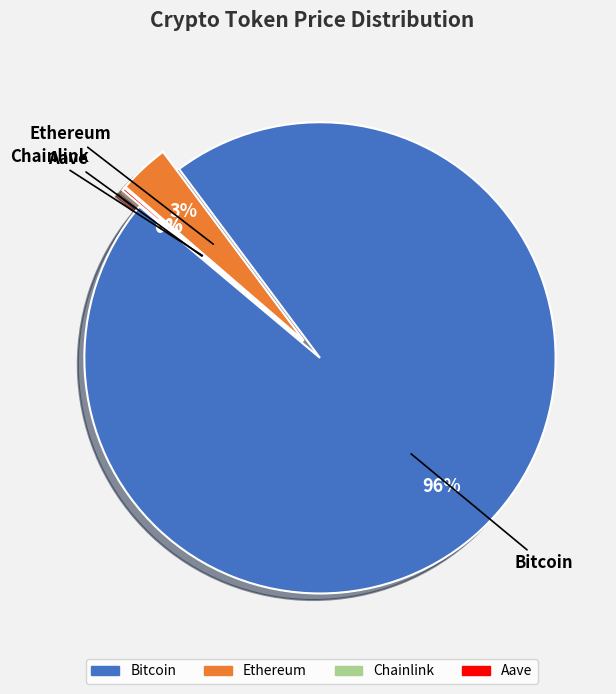

True or false: Aave accounts for 13% of the total.

False